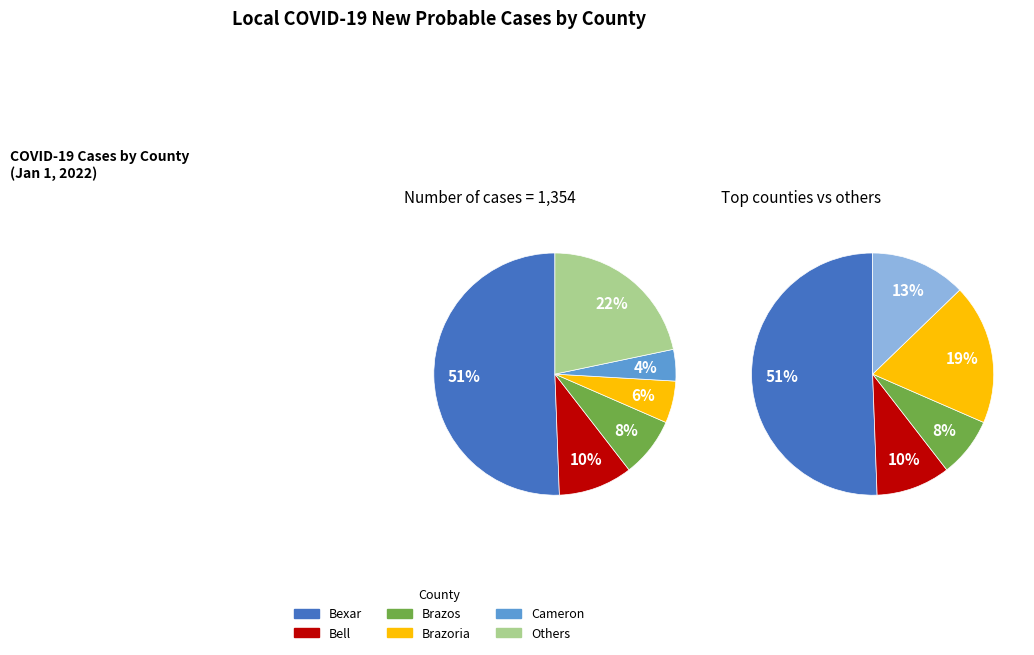

What is the largest slice in the pie chart?

Bexar